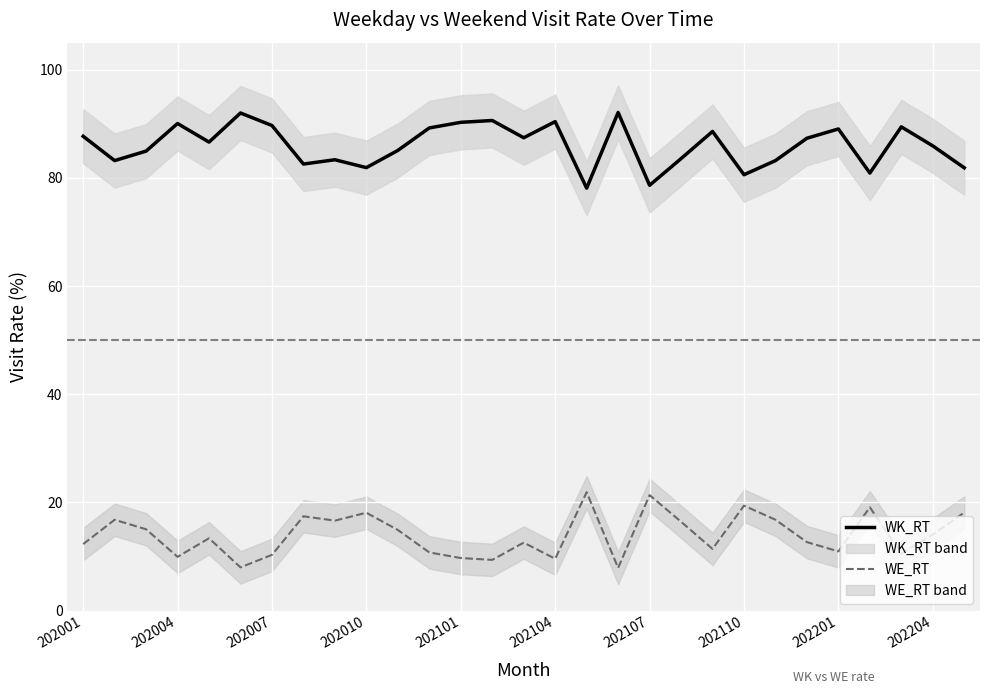

How many lines are shown in the chart?

2